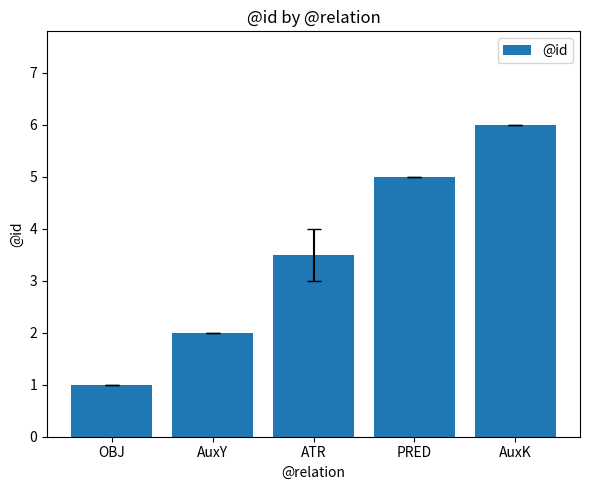

Are the bars grouped side by side (vs. stacked)?

No